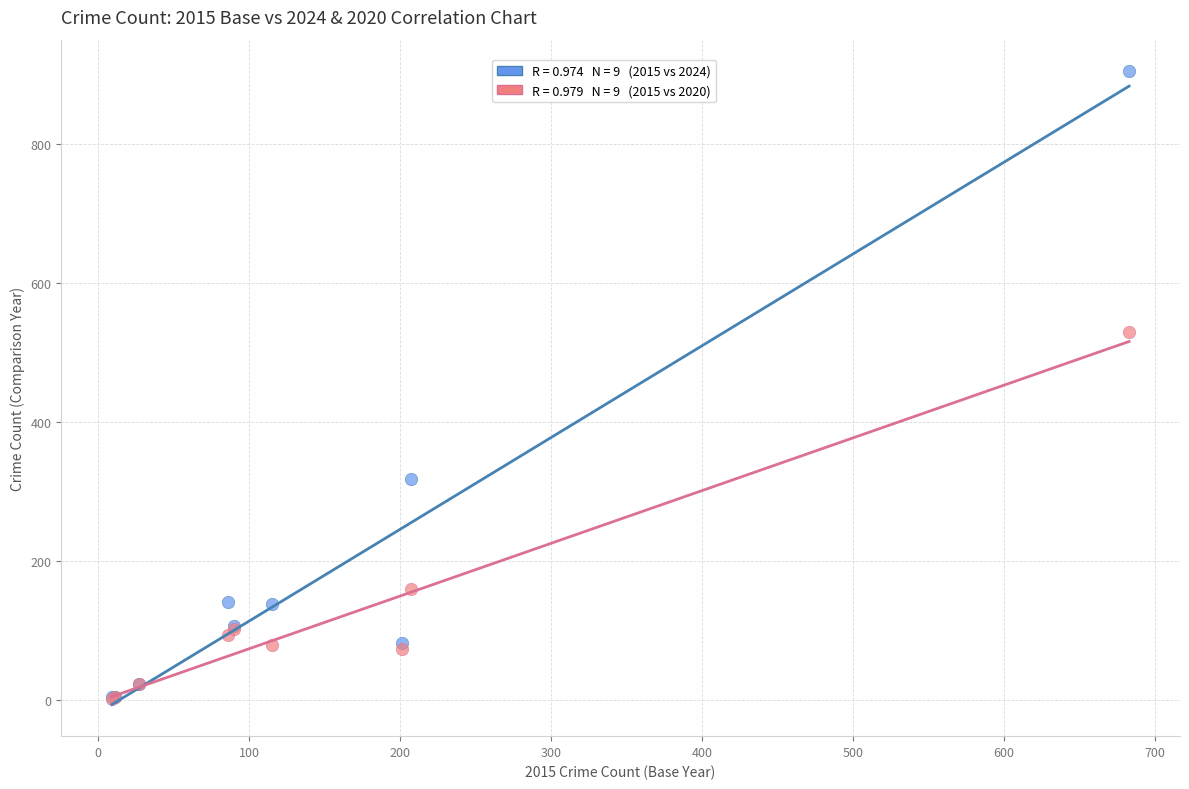

Across all series, what Y value is closest to 453?

530